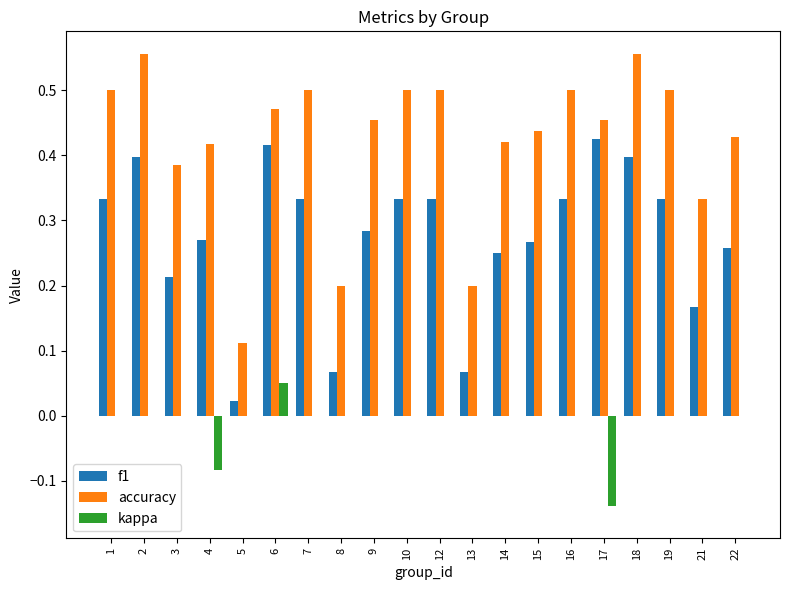

Which series changed the most between 16 and 18?

f1